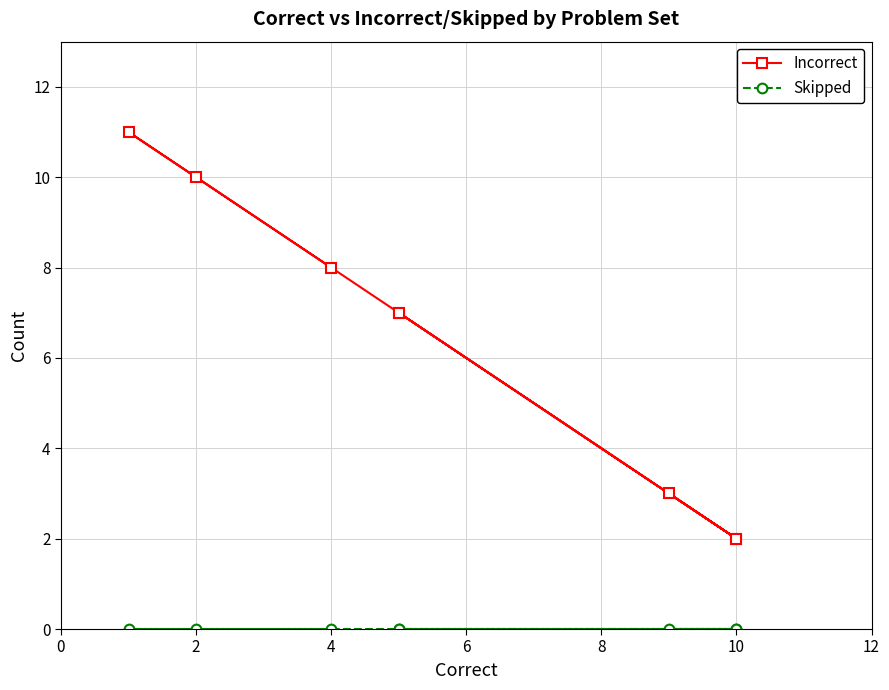

Rank the series by their average value, from highest to lowest.

Incorrect, Skipped